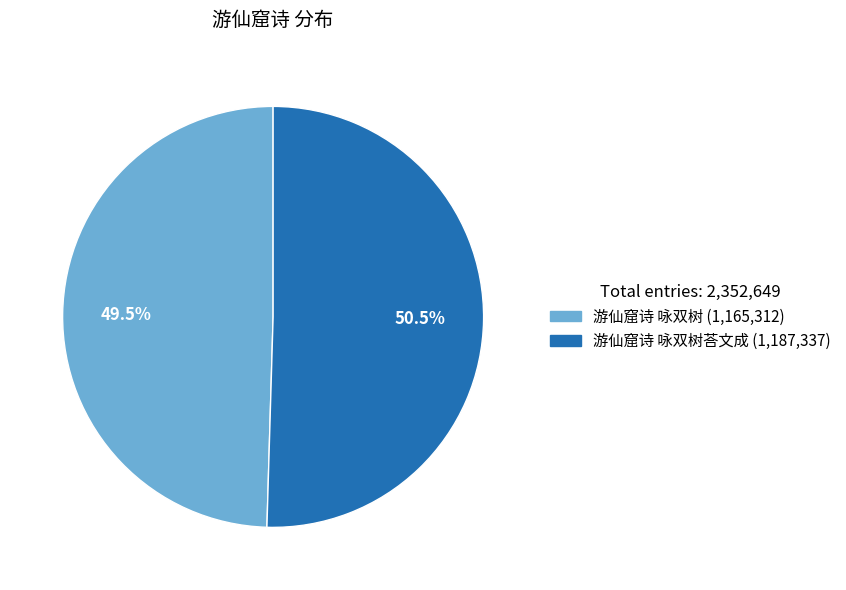

How many segments does this pie chart have?

2